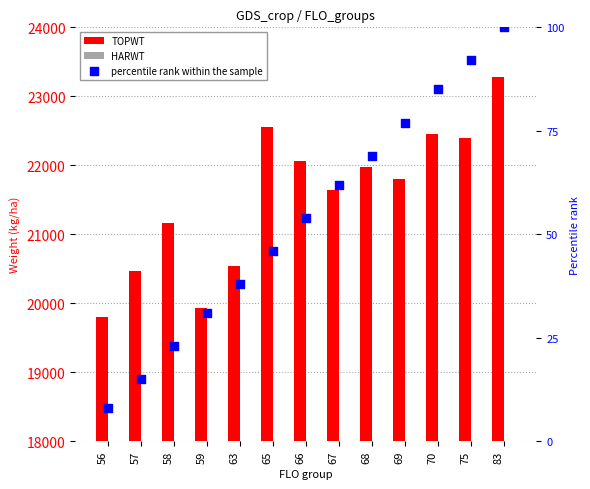

Which series reaches the minimum Y coordinate?

percentile rank within the sample